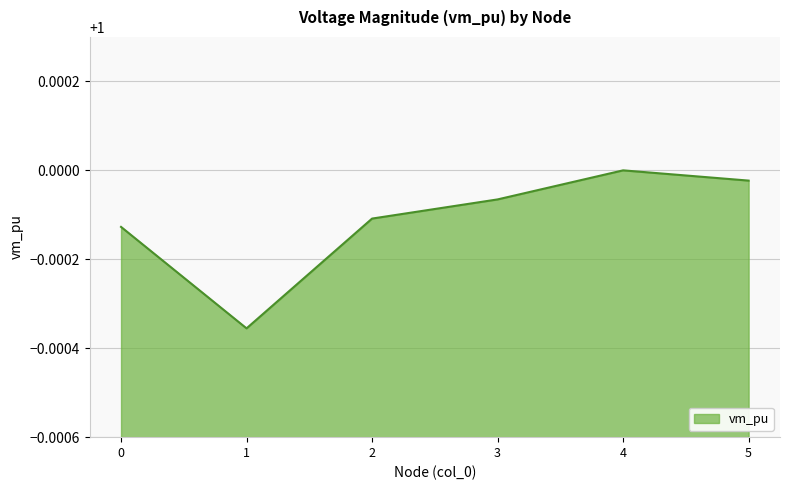

List the labels in order of value, smallest first.

1, 0, 2, 3, 5, 4